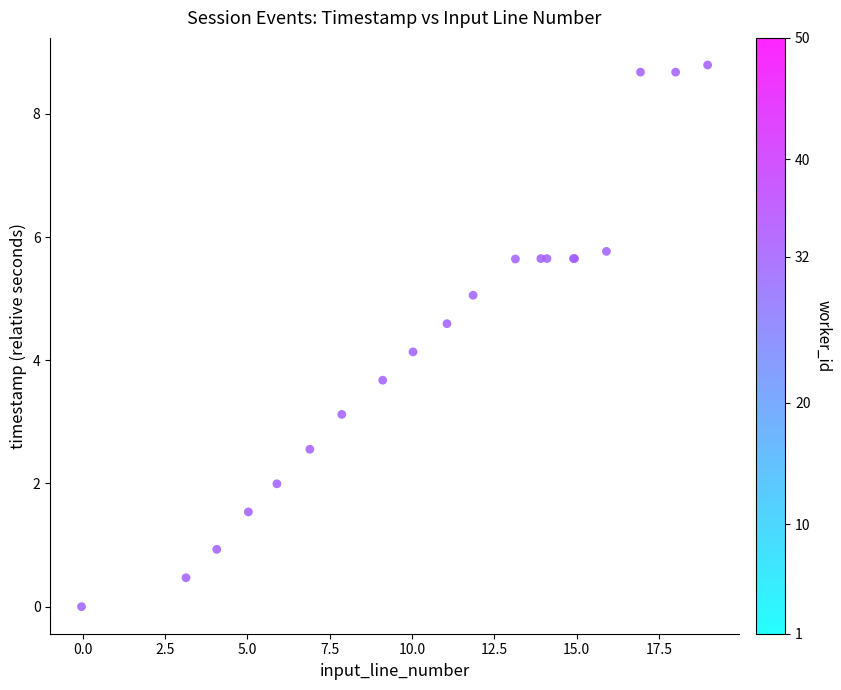

What Y value in the scatter plot is closest to 4?

4.1